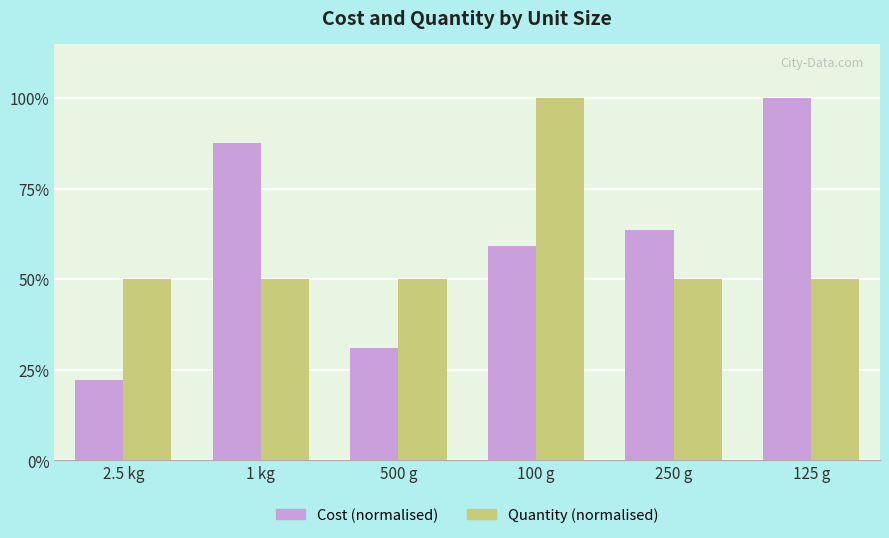

What are all the series names shown in the legend?

Cost (normalised), Quantity (normalised)